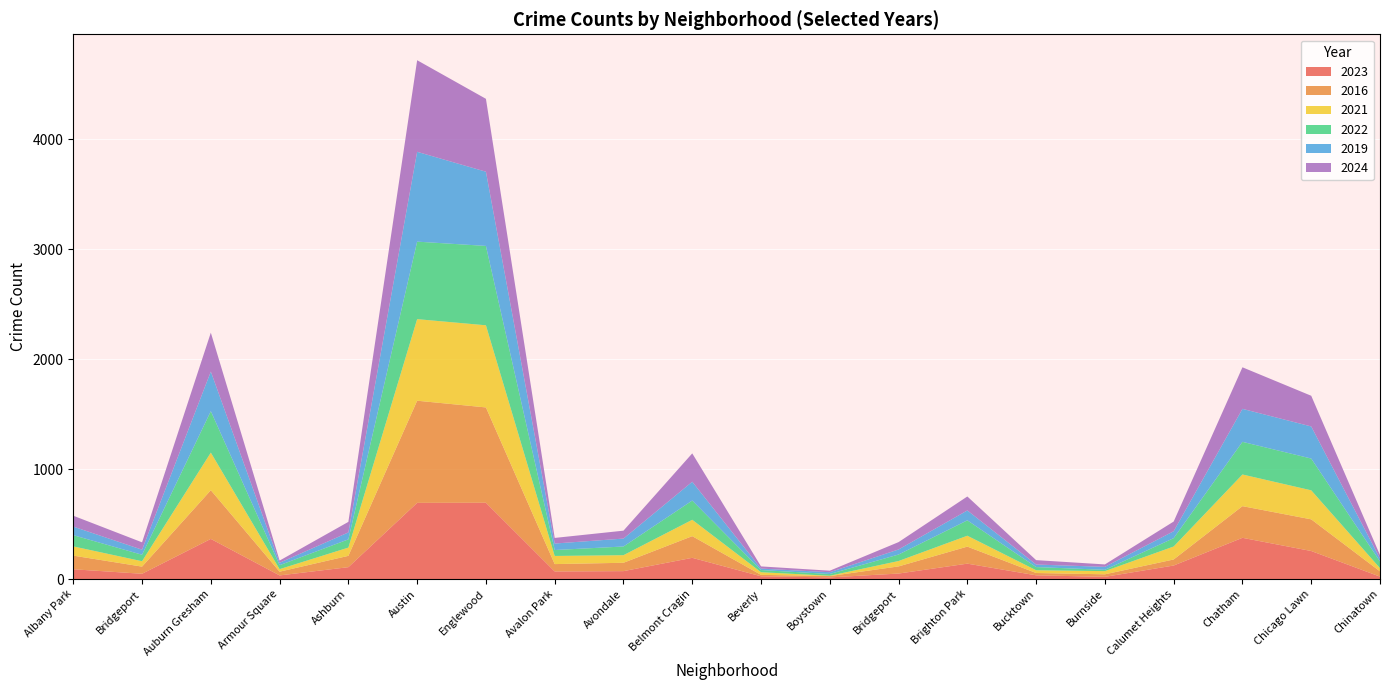

Reading left to right, what are all the values shown in this chart?

2023: Albany Park=89	Bridgeport=48	Auburn Gresham=365	Armour Square=33	Ashburn=108	Austin=693	Englewood=694	Avalon Park=69	Avondale=72	Belmont Cragin=193	Beverly=25	Boystown=15	Bridgeport=50	Brighton Park=140	Bucktown=34	Burnside=20	Calumet Heights=123	Chatham=375	Chicago Lawn=255	Chinatown=22
2016: Albany Park=124	Bridgeport=65	Auburn Gresham=443	Armour Square=34	Ashburn=103	Austin=929	Englewood=867	Avalon Park=67	Avondale=76	Belmont Cragin=197	Beverly=13	Boystown=12	Bridgeport=65	Brighton Park=155	Bucktown=21	Burnside=23	Calumet Heights=55	Chatham=288	Chicago Lawn=288	Chinatown=48
2021: Albany Park=84	Bridgeport=49	Auburn Gresham=342	Armour Square=23	Ashburn=75	Austin=742	Englewood=747	Avalon Park=74	Avondale=69	Belmont Cragin=149	Beverly=24	Boystown=3	Bridgeport=49	Brighton Park=99	Bucktown=25	Burnside=29	Calumet Heights=118	Chatham=288	Chicago Lawn=264	Chinatown=29
2022: Albany Park=102	Bridgeport=59	Auburn Gresham=377	Armour Square=36	Ashburn=75	Austin=705	Englewood=722	Avalon Park=54	Avondale=79	Belmont Cragin=175	Beverly=20	Boystown=16	Bridgeport=59	Brighton Park=140	Bucktown=29	Burnside=12	Calumet Heights=76	Chatham=297	Chicago Lawn=289	Chinatown=61
2019: Albany Park=78	Bridgeport=46	Auburn Gresham=360	Armour Square=22	Ashburn=63	Austin=817	Englewood=675	Avalon Park=59	Avondale=72	Belmont Cragin=171	Beverly=13	Boystown=16	Bridgeport=46	Brighton Park=90	Bucktown=23	Burnside=27	Calumet Heights=63	Chatham=300	Chicago Lawn=292	Chinatown=26
2024: Albany Park=99	Bridgeport=67	Auburn Gresham=354	Armour Square=20	Ashburn=96	Austin=833	Englewood=663	Avalon Park=51	Avondale=72	Belmont Cragin=258	Beverly=20	Boystown=14	Bridgeport=67	Brighton Park=127	Bucktown=40	Burnside=22	Calumet Heights=88	Chatham=378	Chicago Lawn=279	Chinatown=32